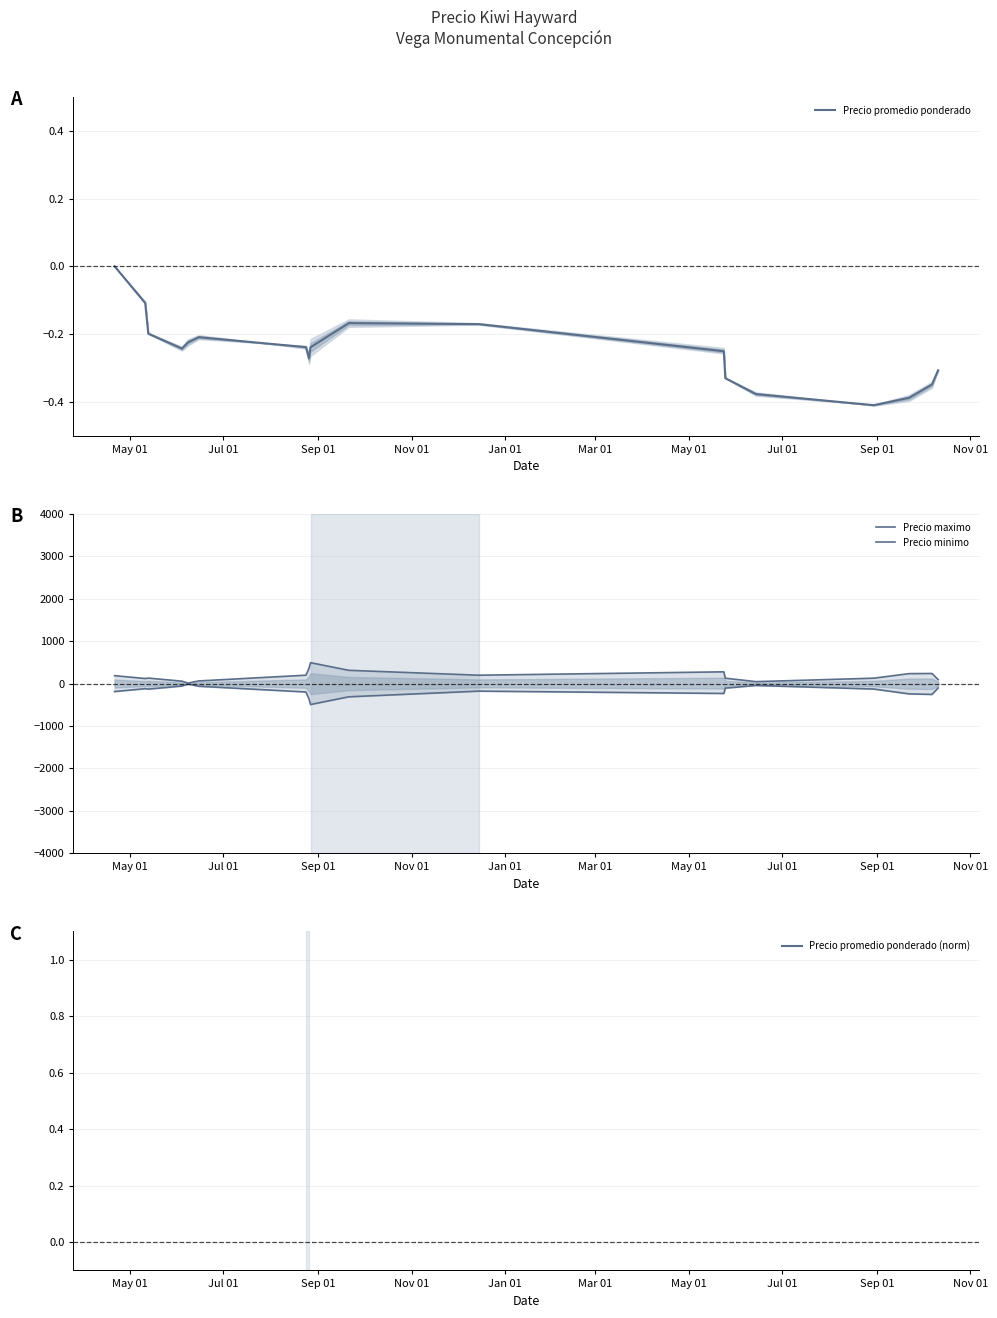

Is it true that Precio minimo equals -119.6 at Jul 01?

True